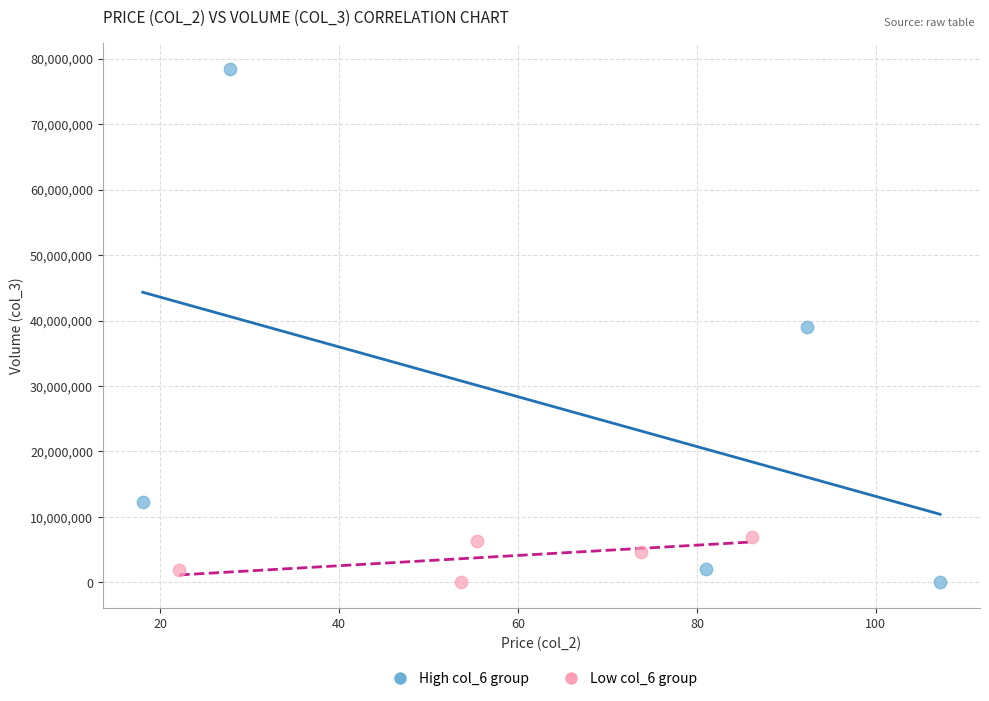

Which series has the widest spread of Y values?

High col_6 group